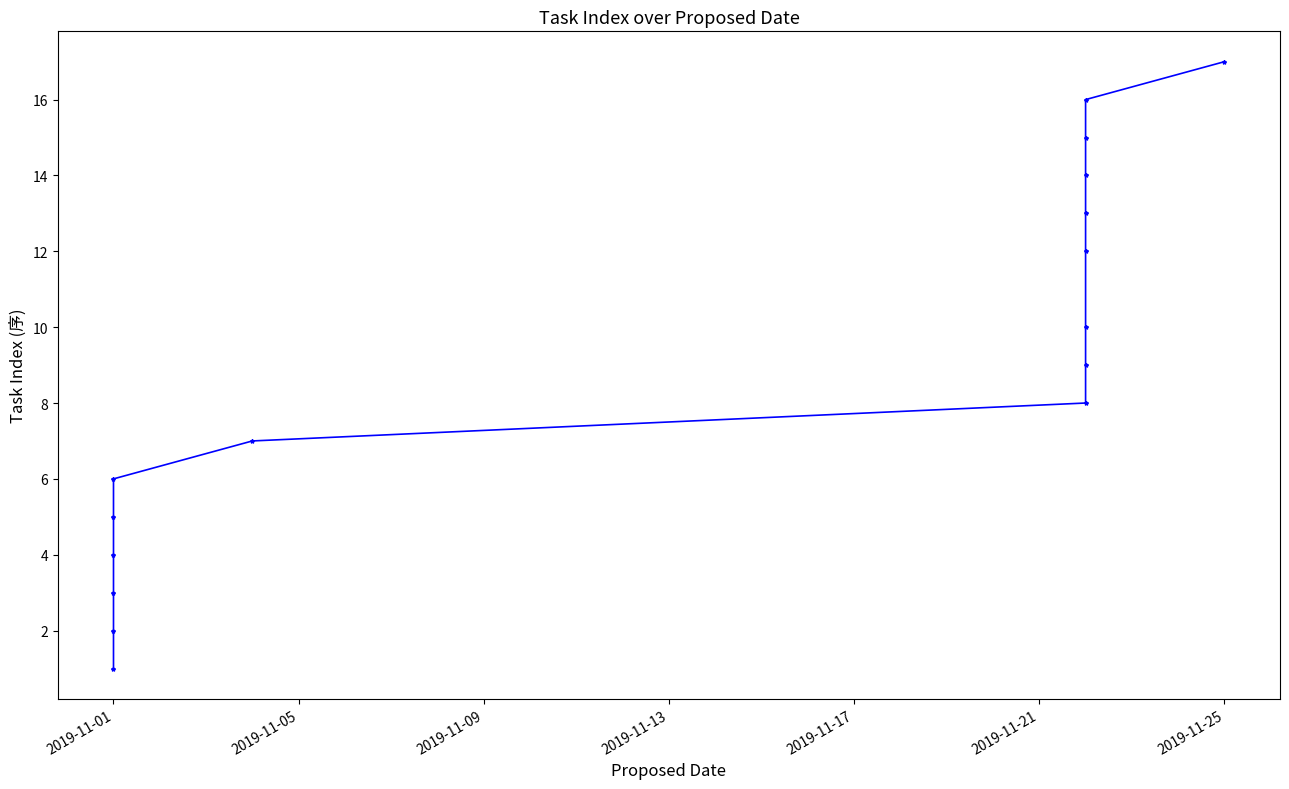

What is the sum of all values?

142